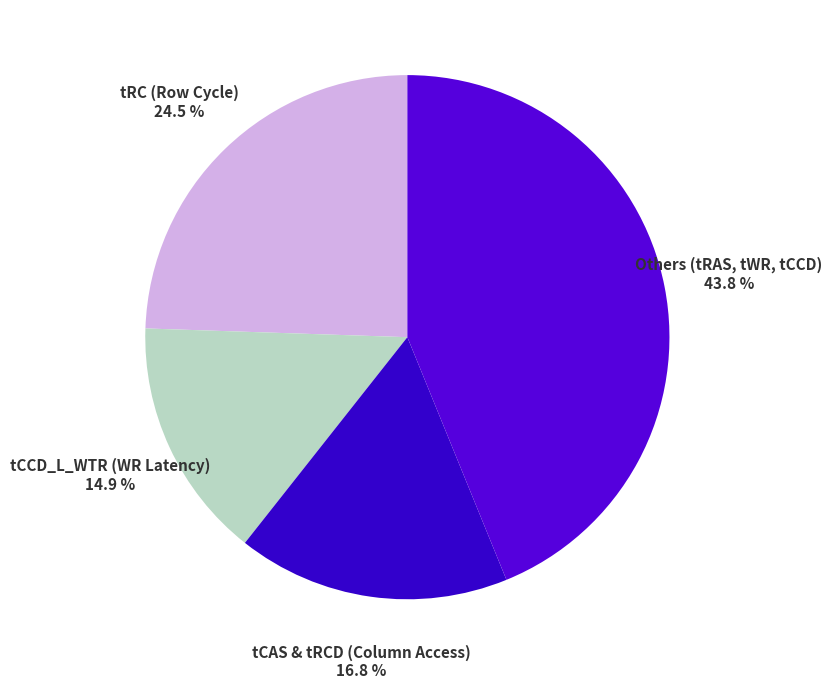

Combined, what portion of the pie is tCAS & tRCD (Column Access) and tCCD_L_WTR (WR Latency)?

31.7%